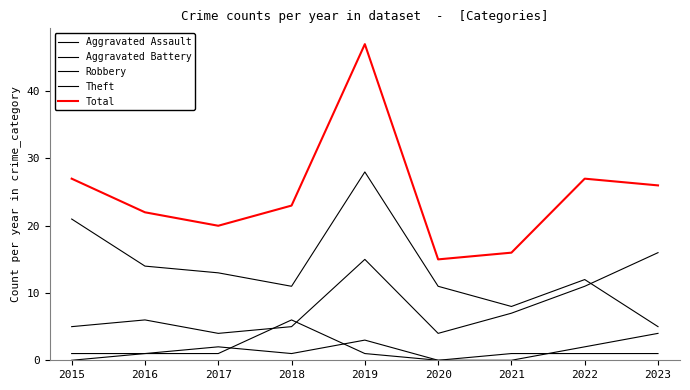

True or false: Aggravated Battery has a value of 1 at 2015.

True